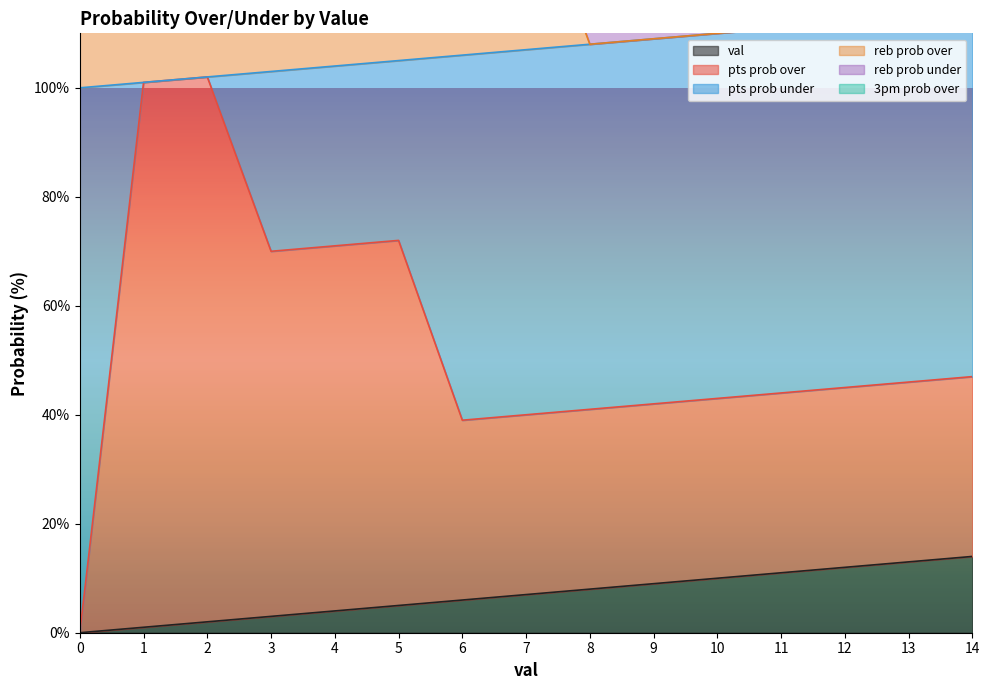

True or false: reb prob over and val cross at least once.

False